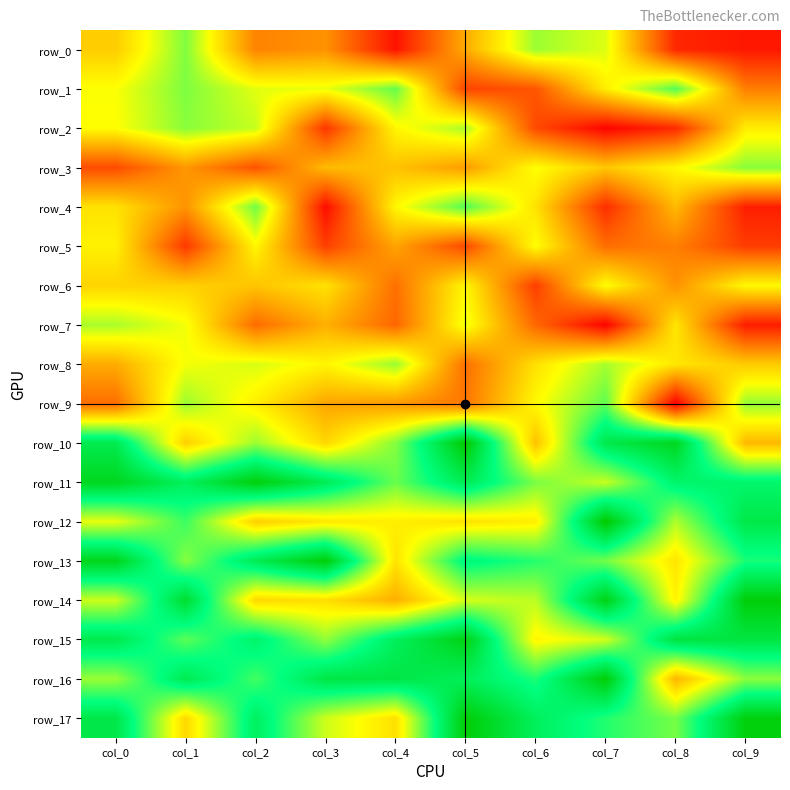

Which series changed the most between col_6 and col_8?

row_10